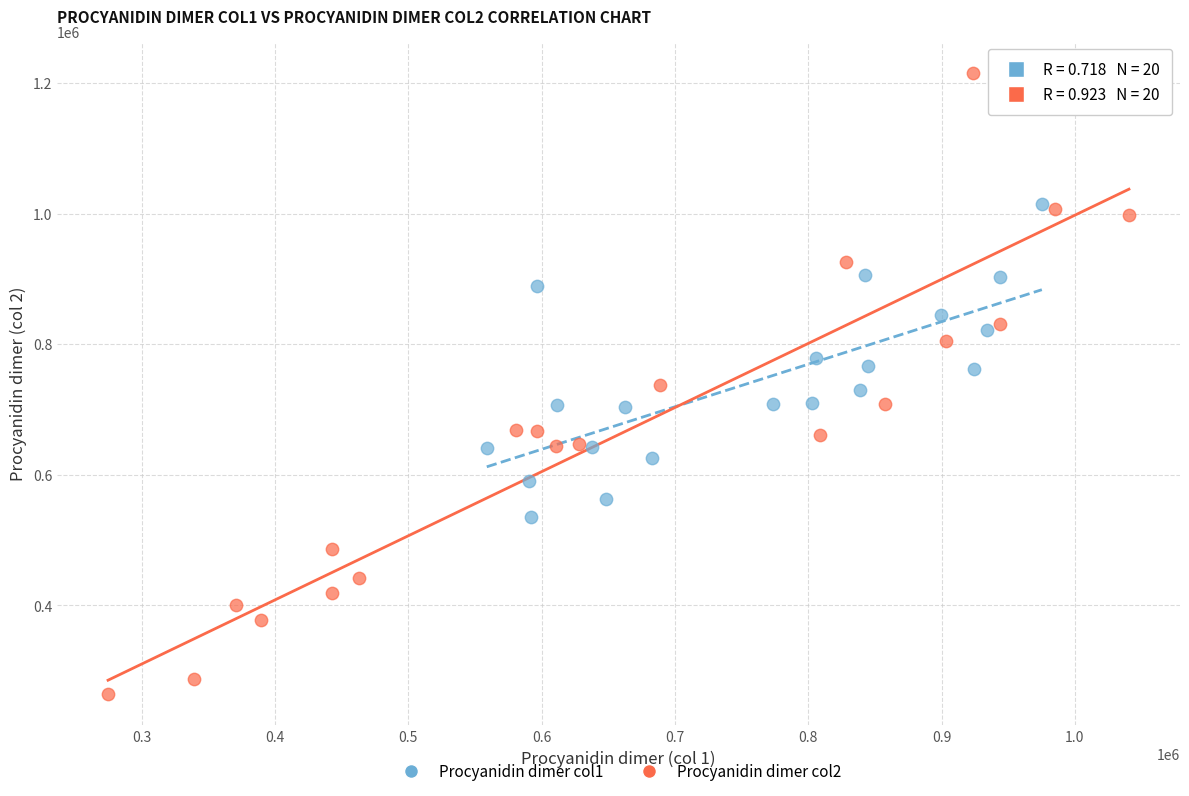

Which series has the largest Y range (max minus min)?

Procyanidin dimer col2